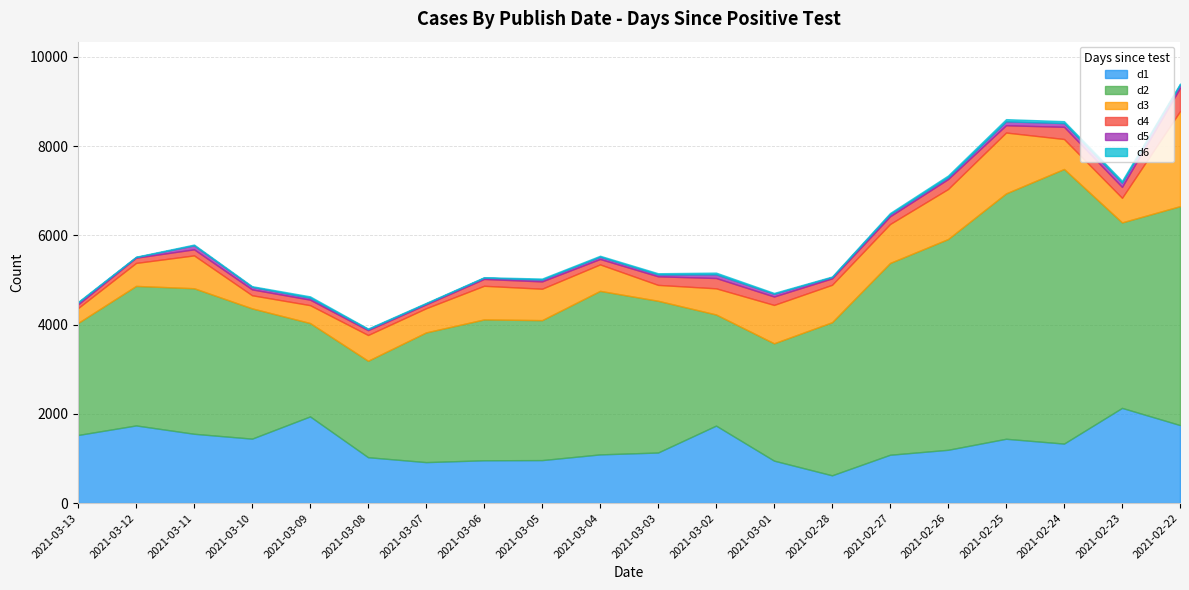

How many series are shown in this chart?

6